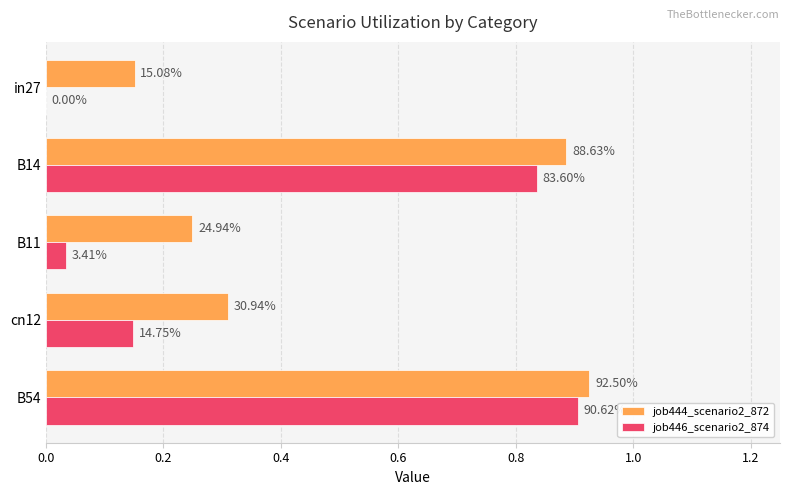

Rank the series by their maximum value, from lowest to highest.

job446_scenario2_874, job444_scenario2_872